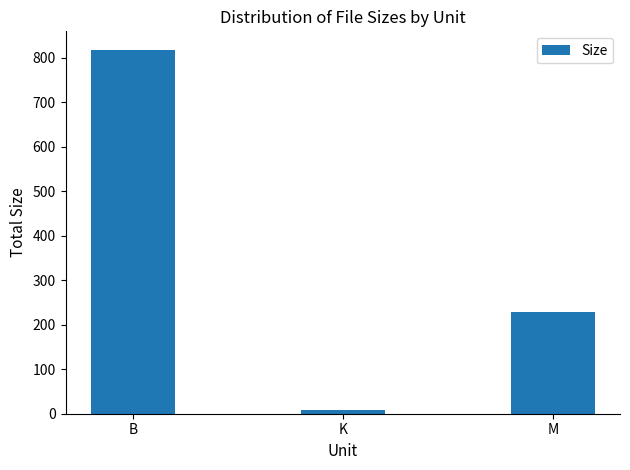

Rank the categories by value from lowest to highest.

K, M, B